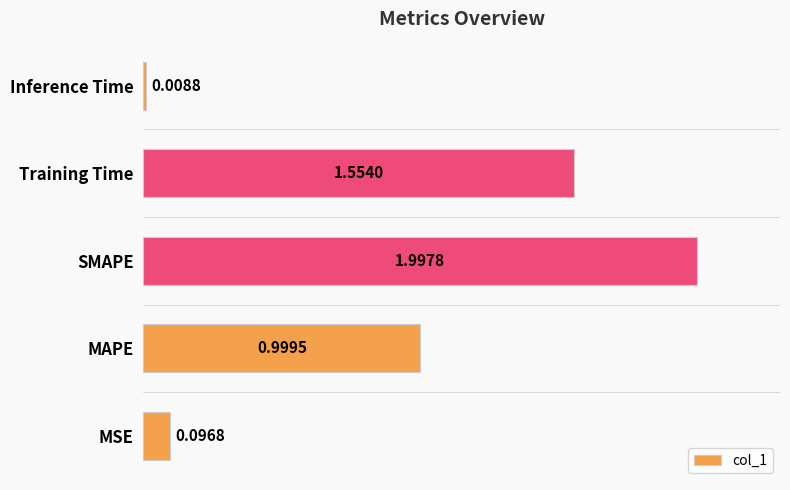

At which label is the value closest to 1?

MAPE